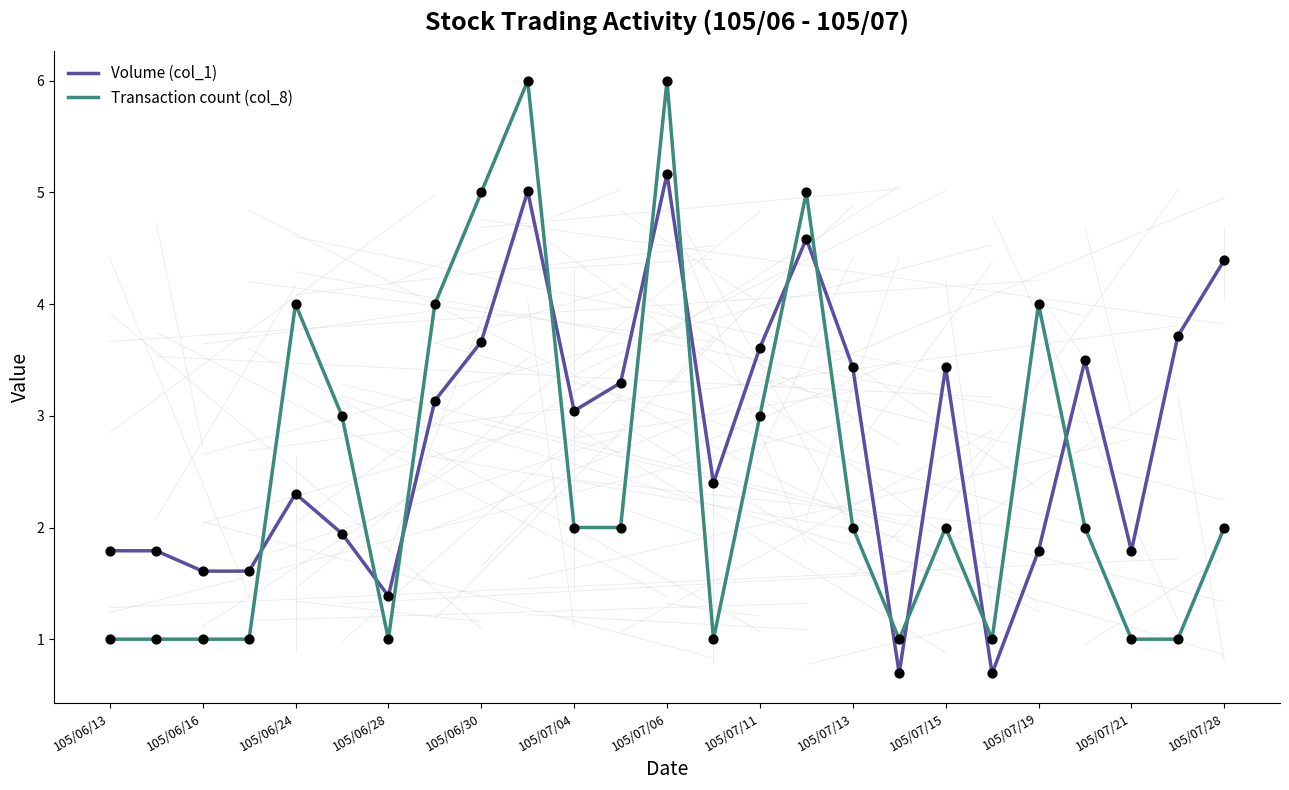

Which series has the largest range (max minus min)?

Transaction count (col_8)